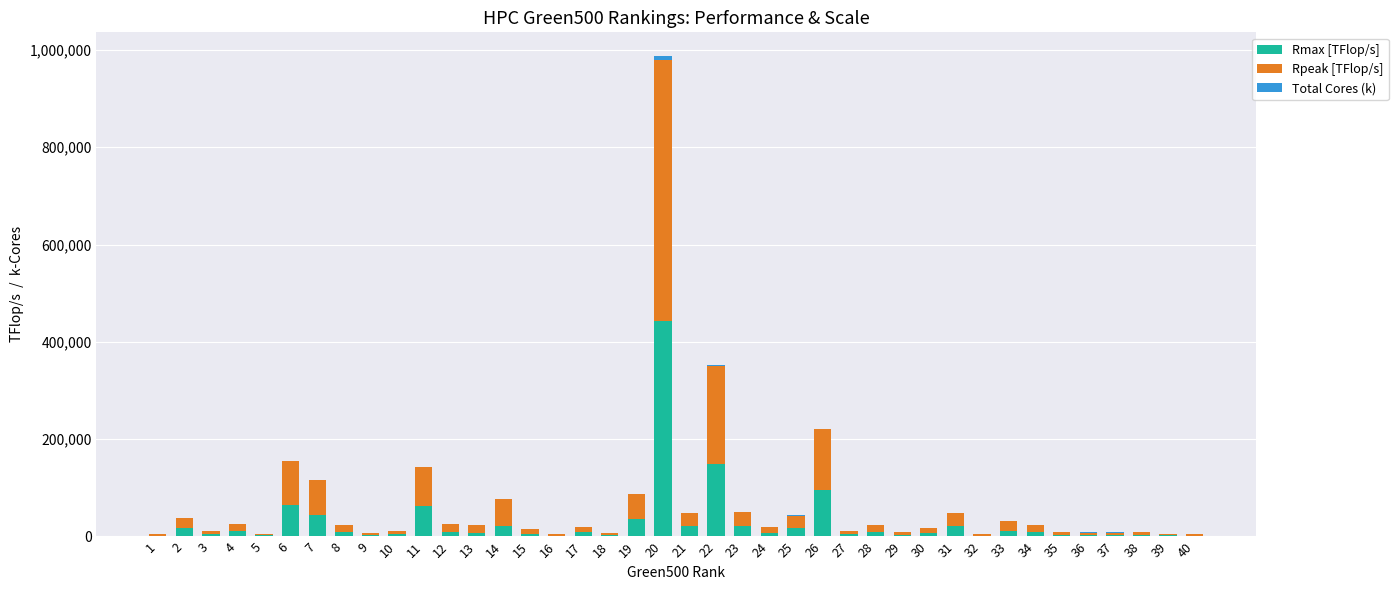

What is the highest value of the Rmax [TFlop/s] series?

442010.0